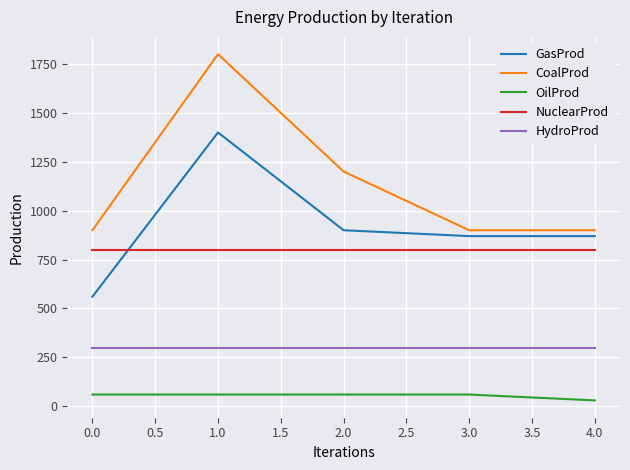

What is the spread (max minus min) of values at 1.0?

1740